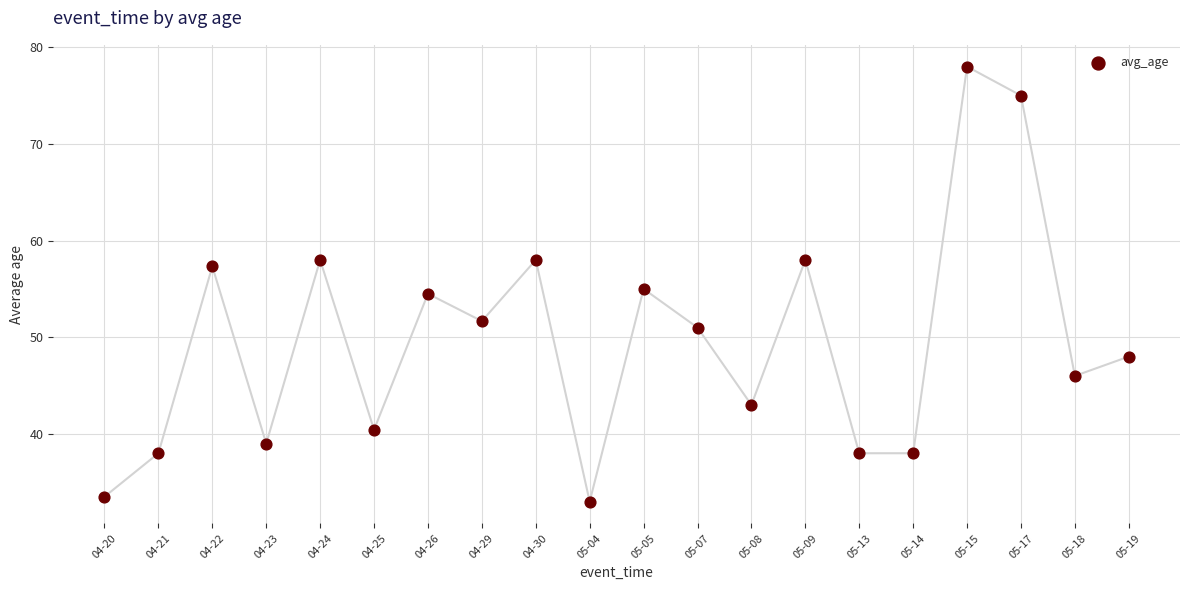

Between 04-25 and 05-18, which is larger?

05-18